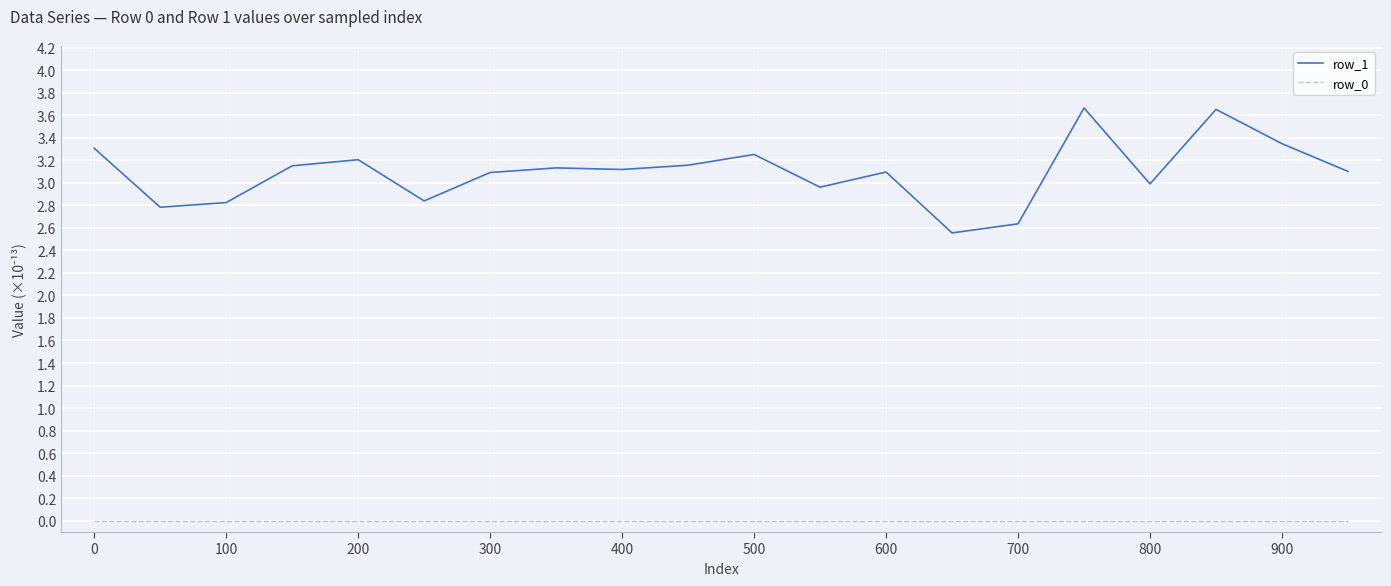

Which series has the largest total across all categories?

row_1